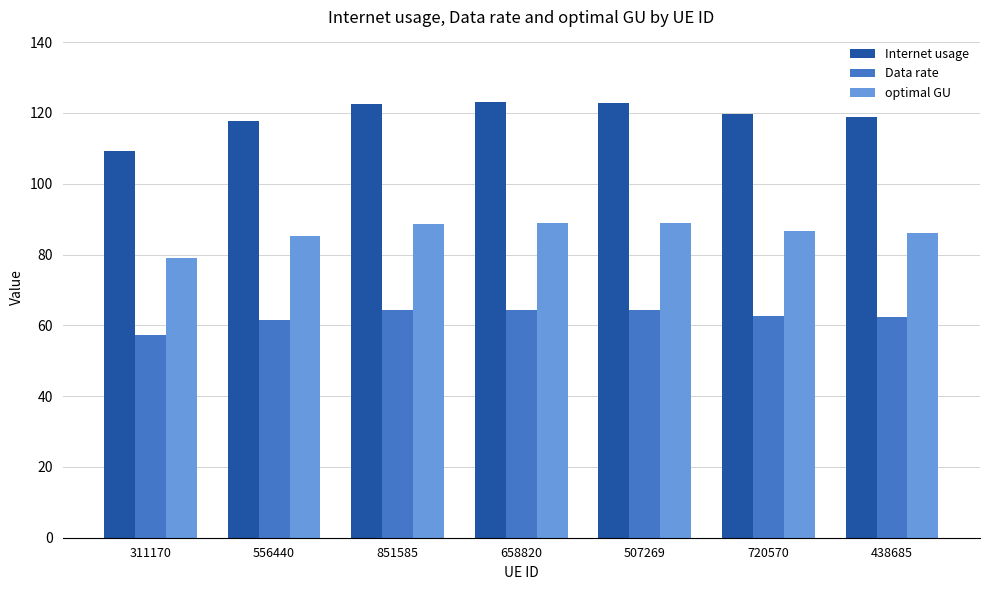

At which label does optimal GU reach its minimum?

311170